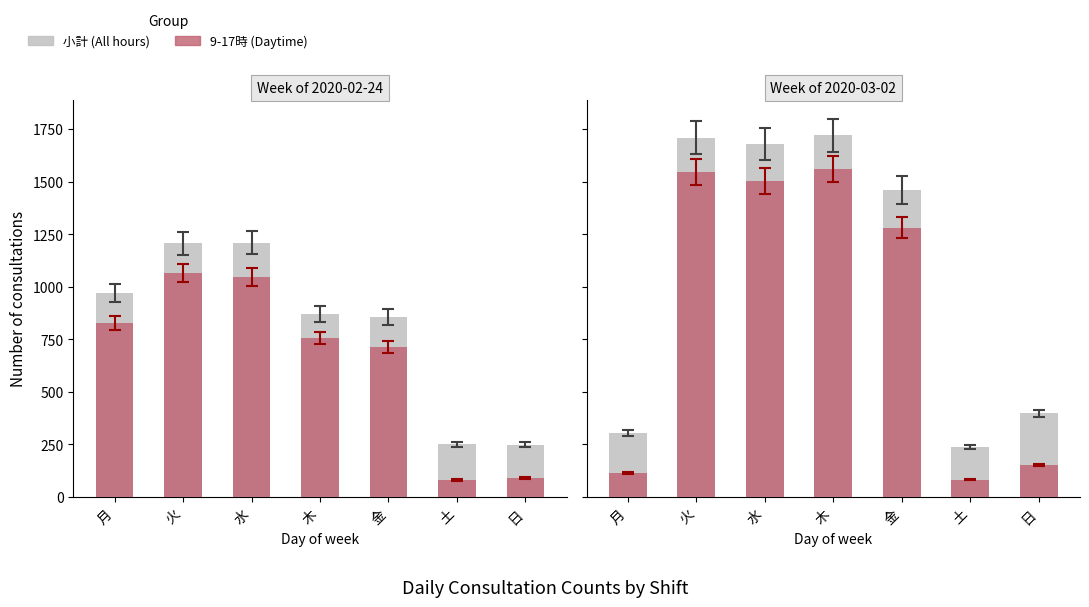

List the labels in order of 9-17時 value, smallest first.

土, 月, 日, 金, 水, 火, 木